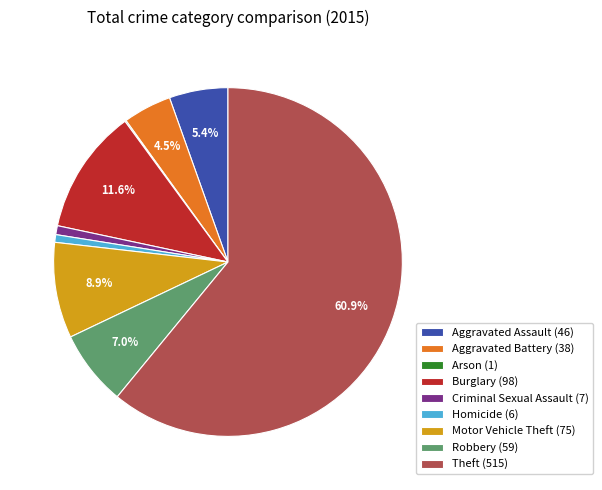

Does Homicide represent more than half of the total?

No